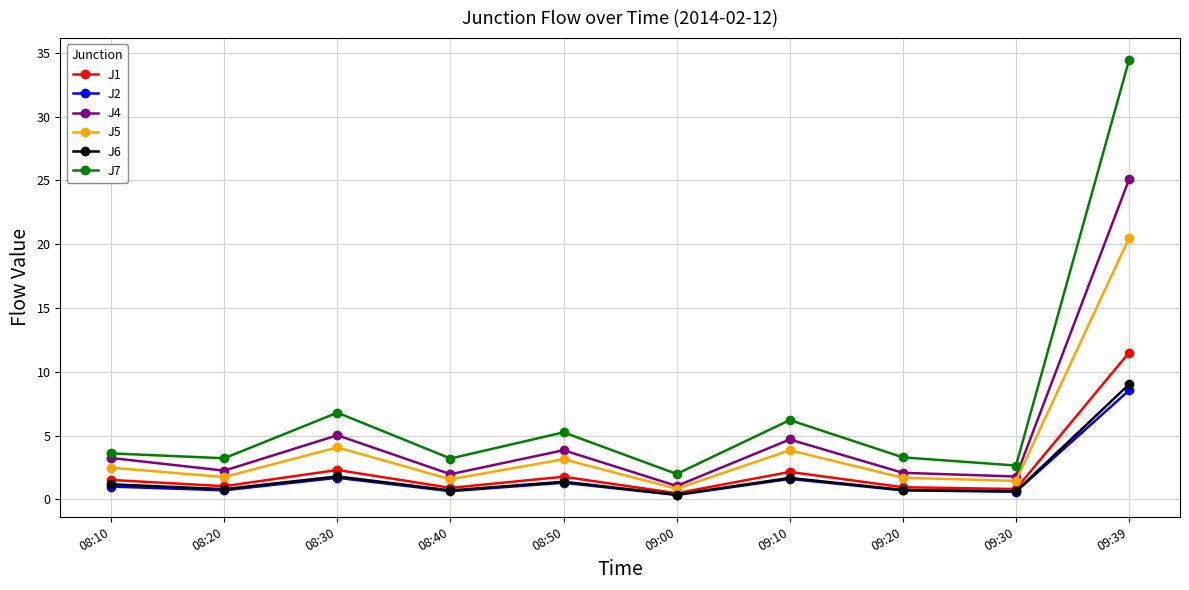

What is the maximum value shown in the chart?

34.4